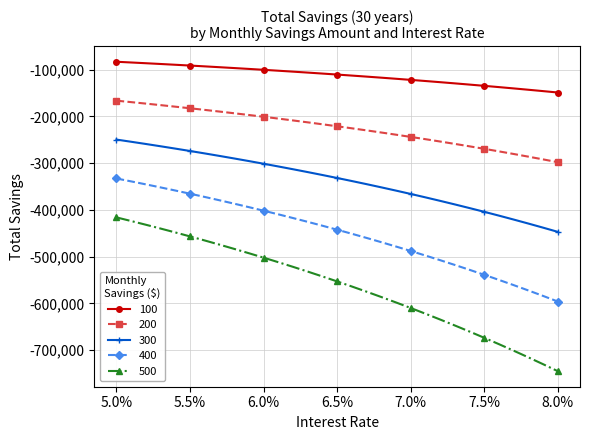

Rank the series by their maximum value, from lowest to highest.

500, 400, 300, 200, 100